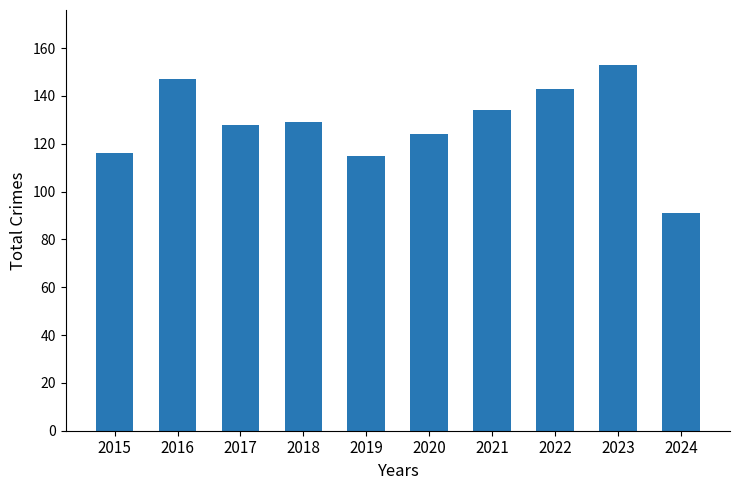

Approximately how many times larger is the value at 2019 compared to 2024?

1.3